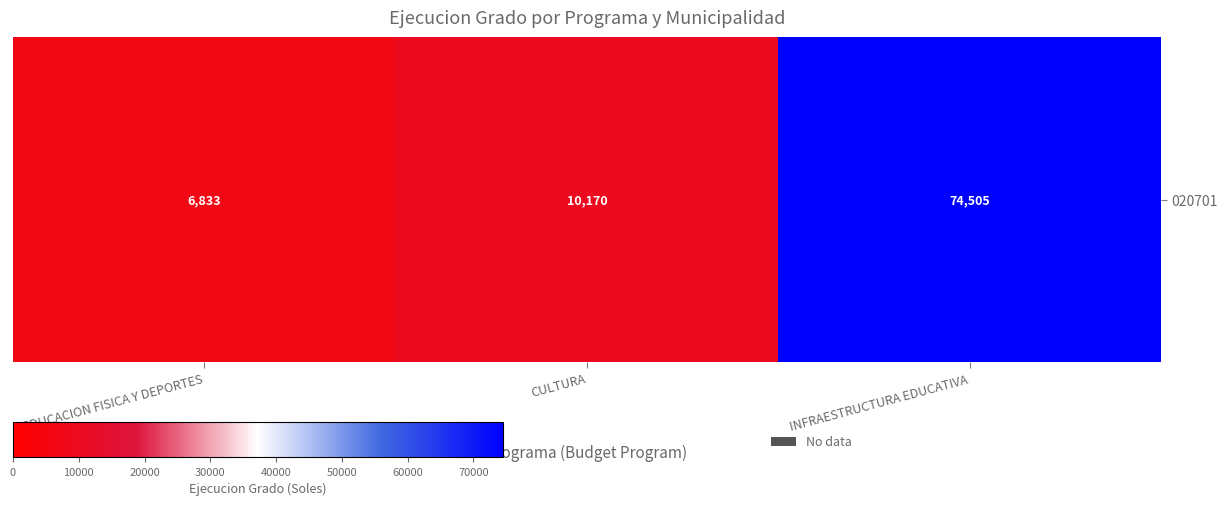

What is the minimum value shown in the chart?

6833